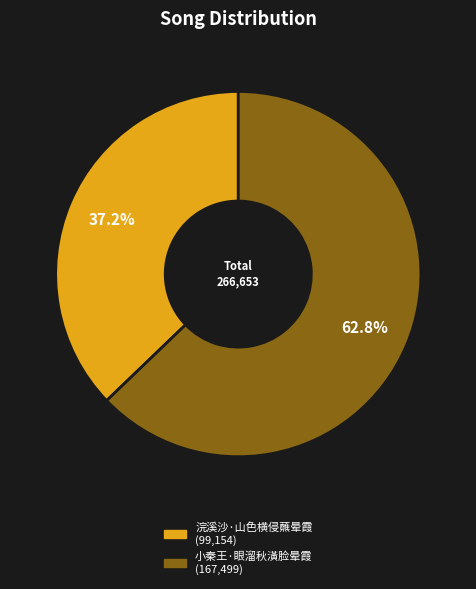

Which category has the biggest portion of the pie?

小秦王·眼溜秋潢脸晕霞